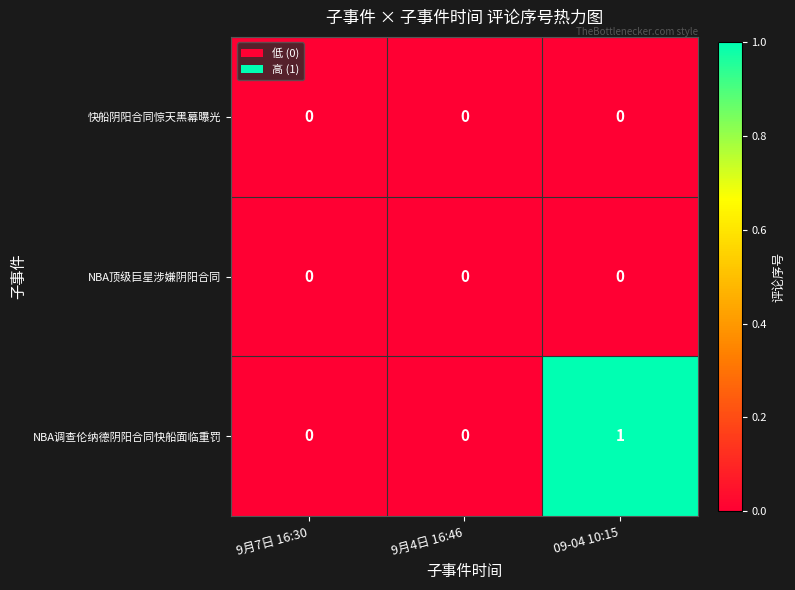

Is it true that 快船阴阳合同惊天黑幕曝光 equals 0 at 09-04 10:15?

True